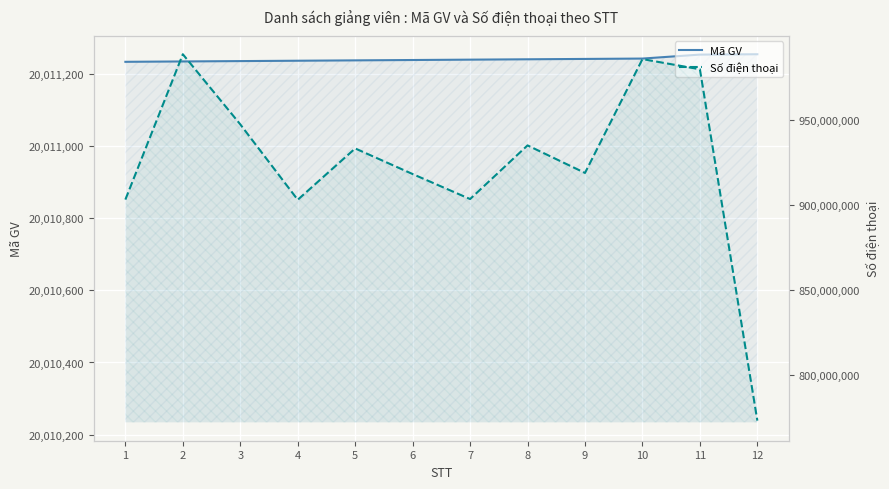

True or false: Số điện thoại and Mã GV cross at least once.

False